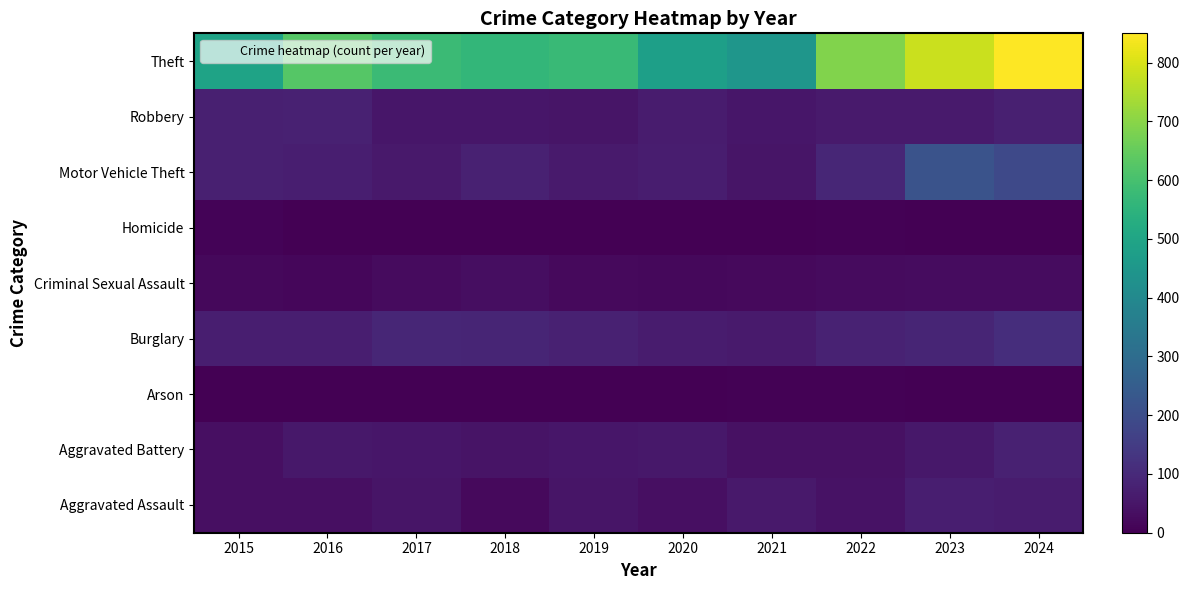

Reading left to right, transcribe all the data shown in this chart.

Aggravated Assault: 2015=35	2016=35	2017=47	2018=23	2019=49	2020=34	2021=58	2022=43	2023=70	2024=65
Aggravated Battery: 2015=36	2016=56	2017=53	2018=44	2019=53	2020=55	2021=38	2022=38	2023=55	2024=77
Arson: 2015=0	2016=1	2017=1	2018=1	2019=2	2020=3	2021=6	2022=4	2023=2	2024=2
Burglary: 2015=73	2016=72	2017=91	2018=89	2019=79	2020=66	2021=62	2022=83	2023=89	2024=111
Criminal Sexual Assault: 2015=19	2016=16	2017=26	2018=31	2019=23	2020=19	2021=20	2022=26	2023=28	2024=27
Homicide: 2015=9	2016=3	2017=2	2018=0	2019=0	2020=2	2021=2	2022=6	2023=3	2024=0
Motor Vehicle Theft: 2015=76	2016=72	2017=58	2018=77	2019=61	2020=67	2021=49	2022=90	2023=218	2024=186
Robbery: 2015=74	2016=78	2017=53	2018=52	2019=49	2020=65	2021=53	2022=63	2023=63	2024=76
Theft: 2015=492	2016=626	2017=580	2018=562	2019=575	2020=481	2021=447	2022=688	2023=783	2024=850